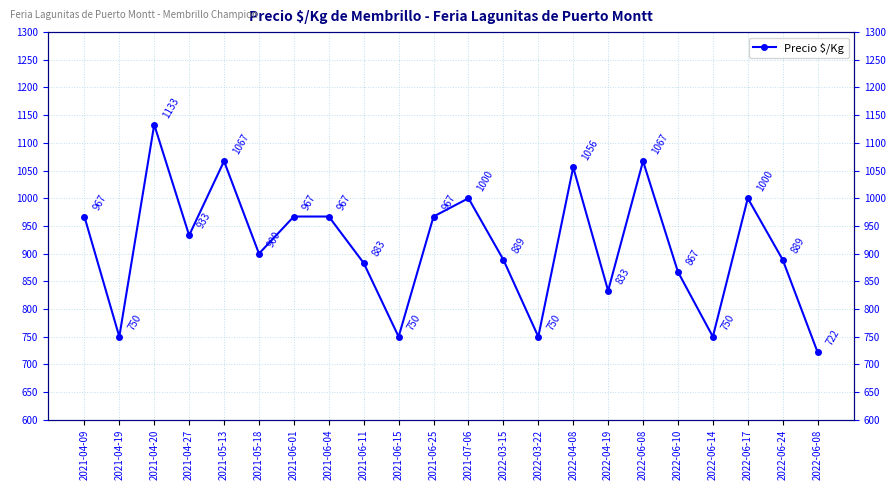

What is the sum of all values?

20107